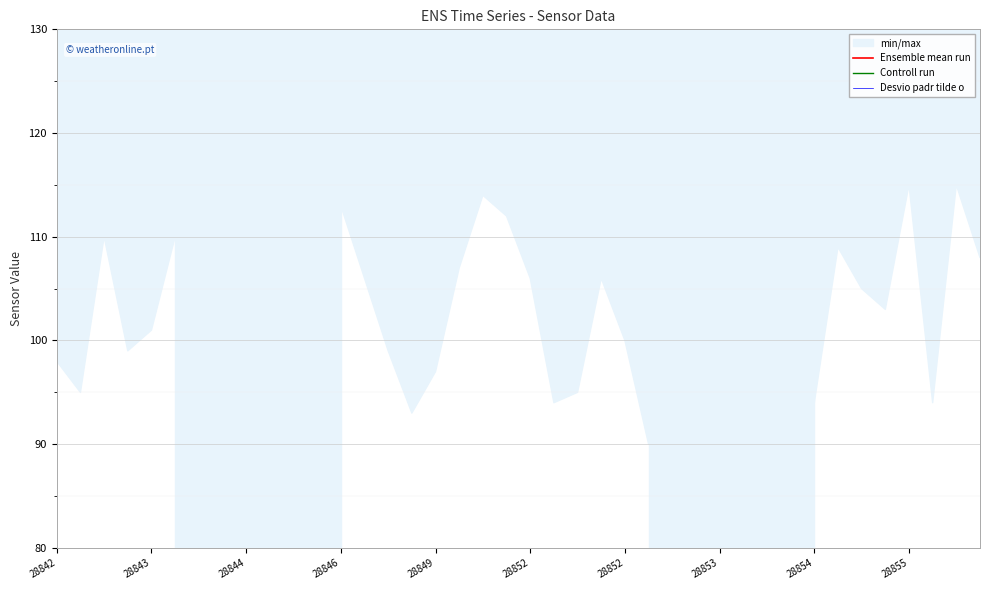

Which series has the largest range (max minus min)?

Ensemble mean run